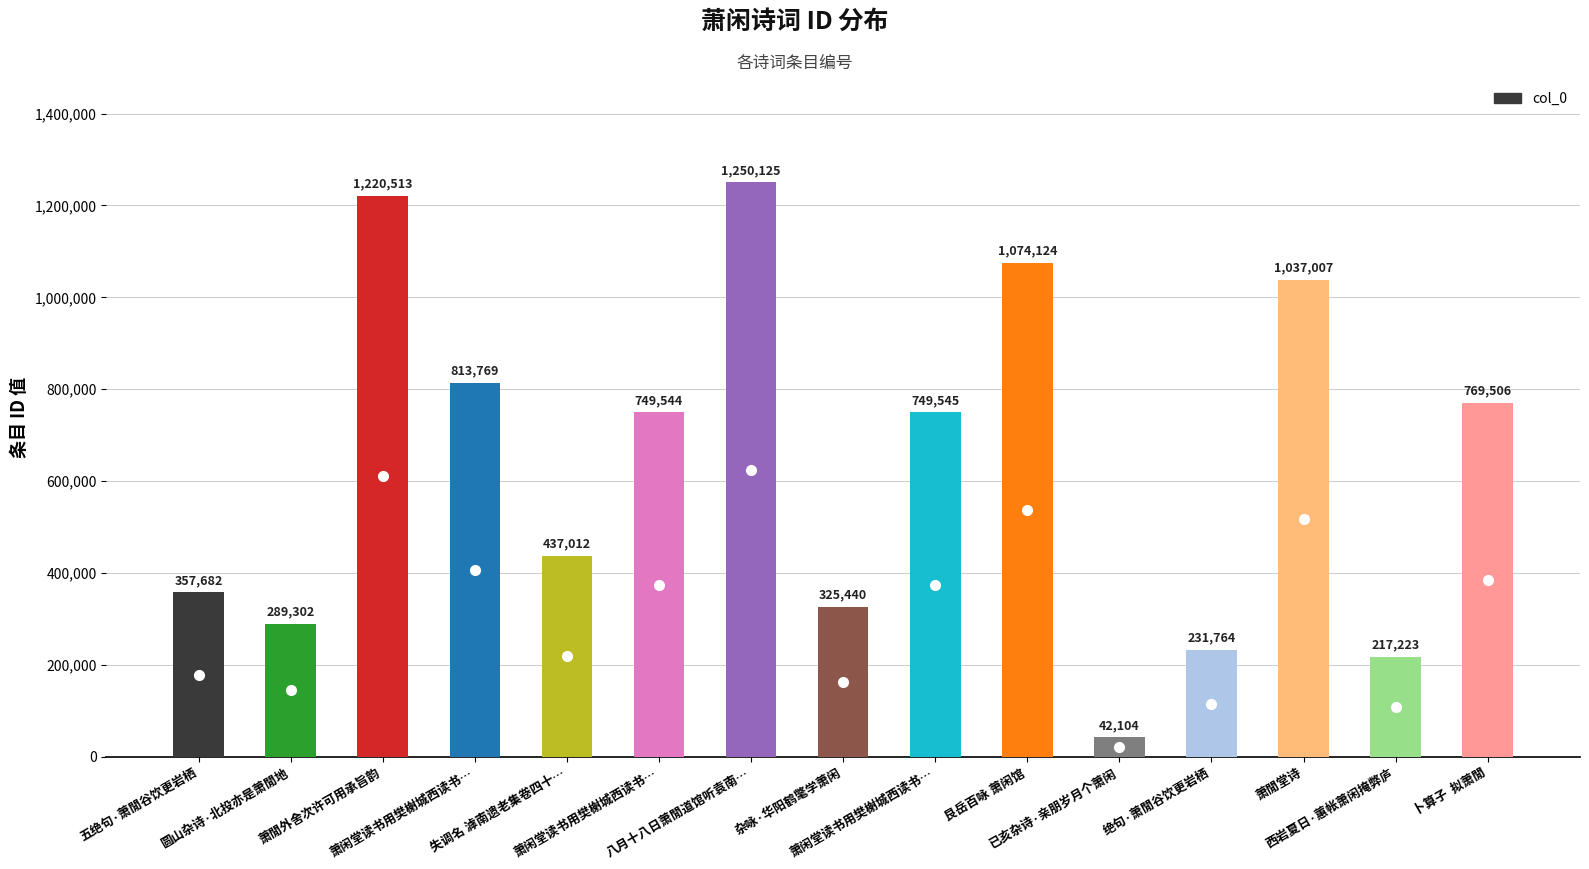

How many categories are shown in the chart?

15